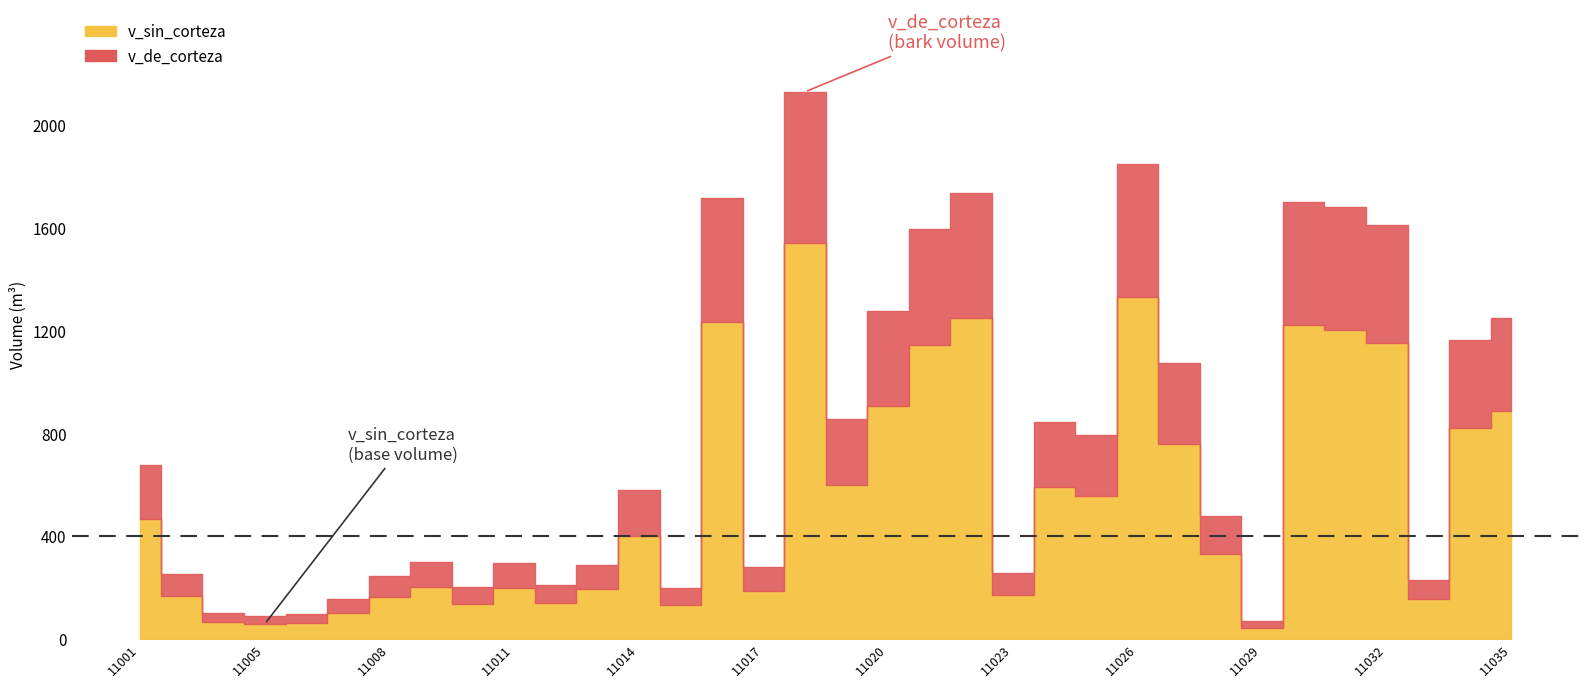

What is the minimum value for v_sin_corteza?

45.5